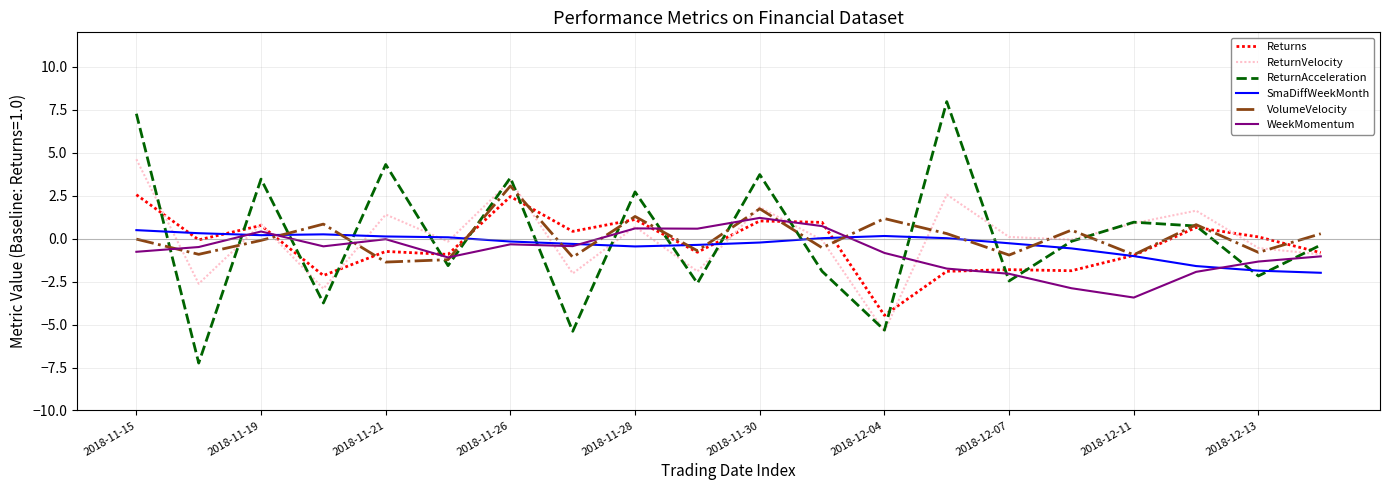

Which series has the widest spread of values?

ReturnAcceleration